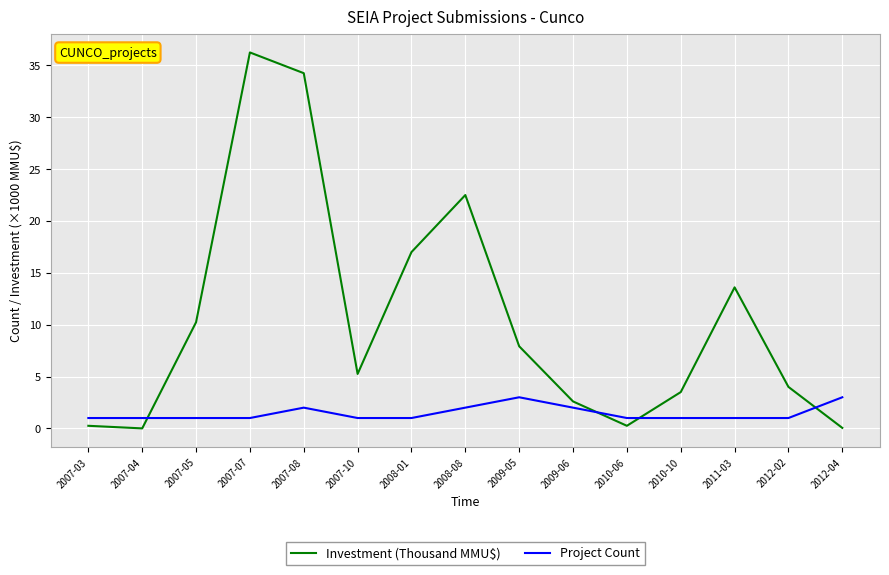

True or false: Project Count has more than 1 points higher than both neighbors.

True